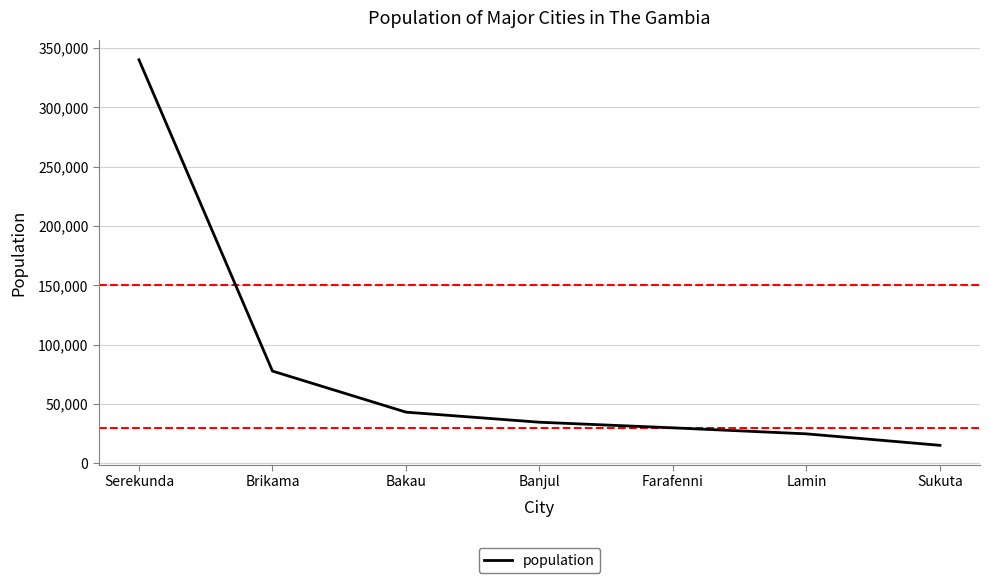

Read the value at Farafenni.

29867